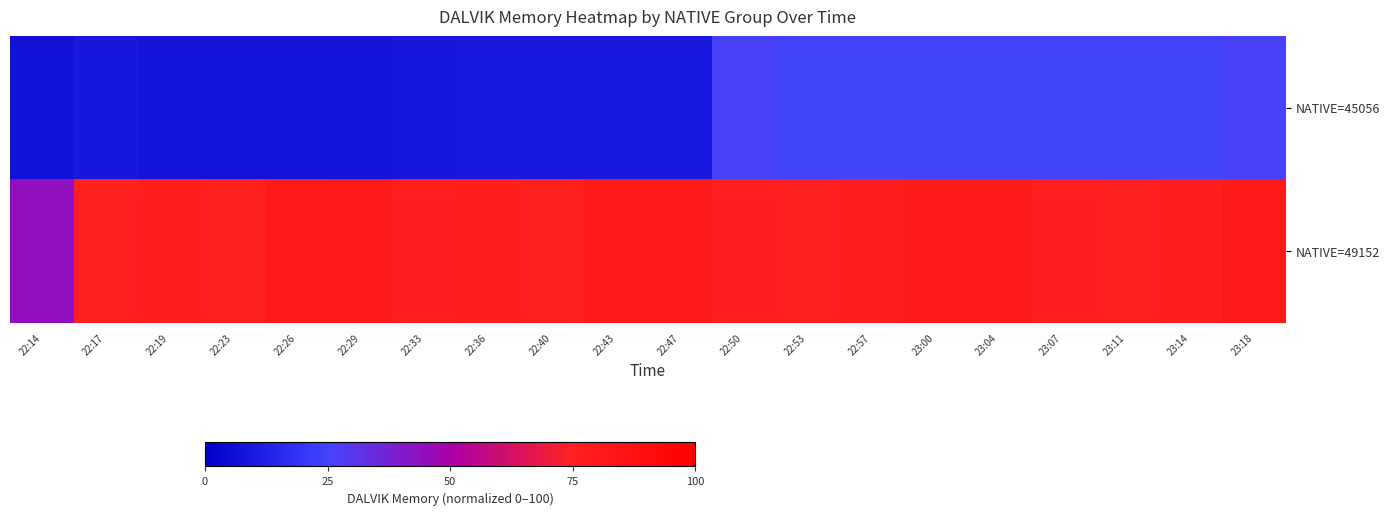

Rank the series by their maximum value, from highest to lowest.

NATIVE=49152, NATIVE=45056